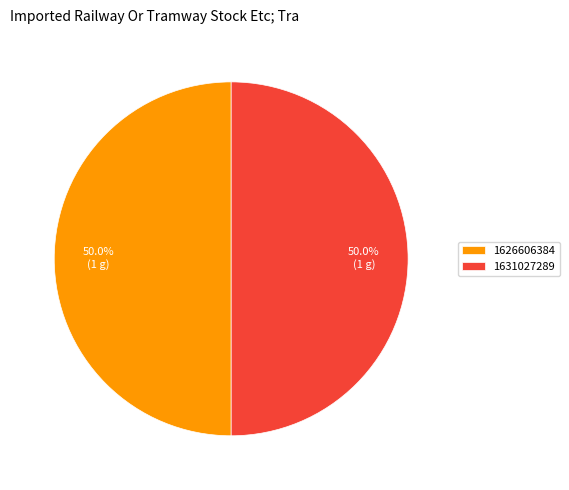

To the nearest percent, what is the difference between the largest and smallest slice percentages?

0%